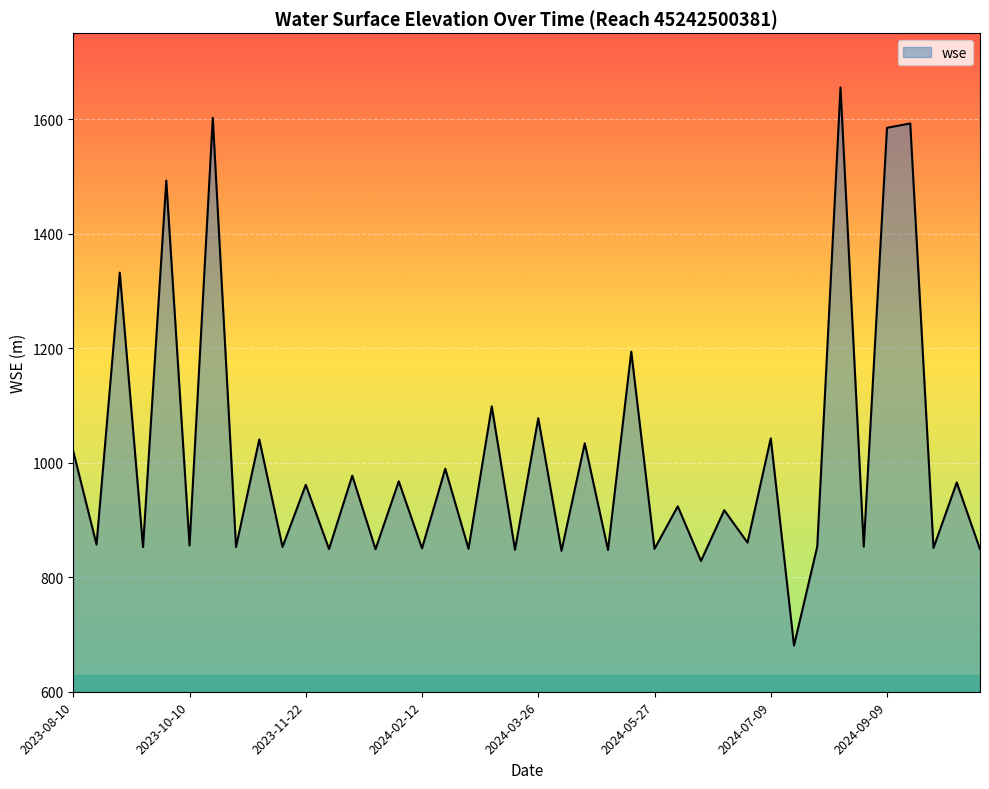

What is the difference between the maximum and minimum values?

974.6